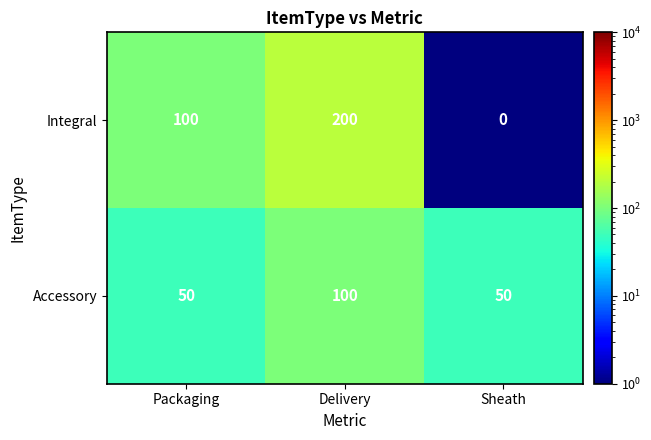

What is the difference between the Integral values at Packaging and Sheath?

100